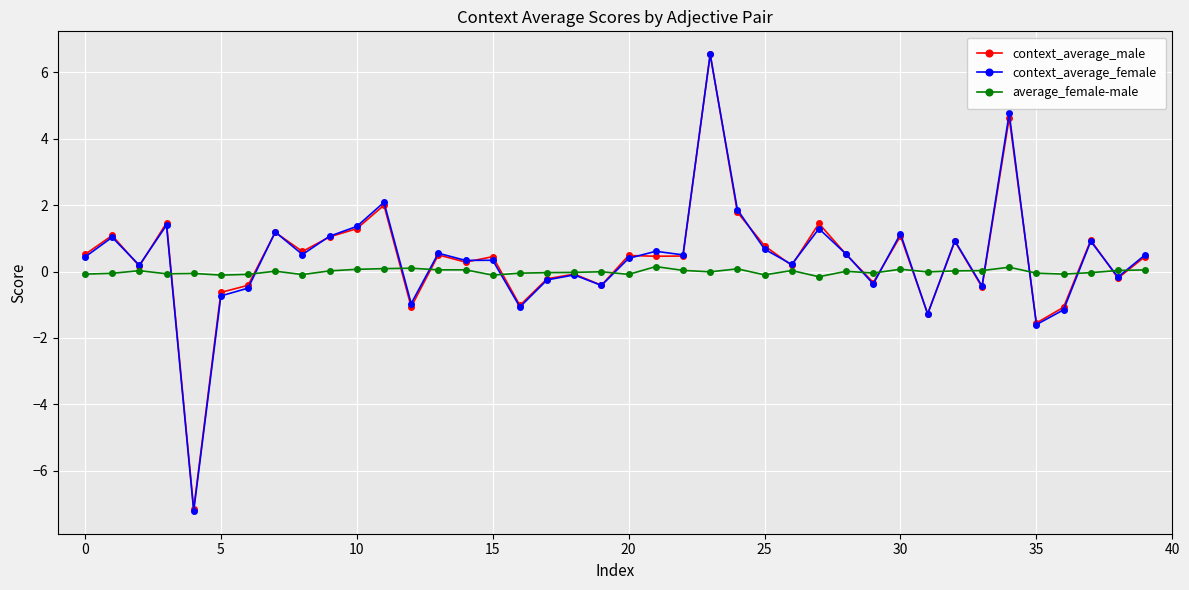

What is the value of the context_average_female point at the 25th from the left?

1.9